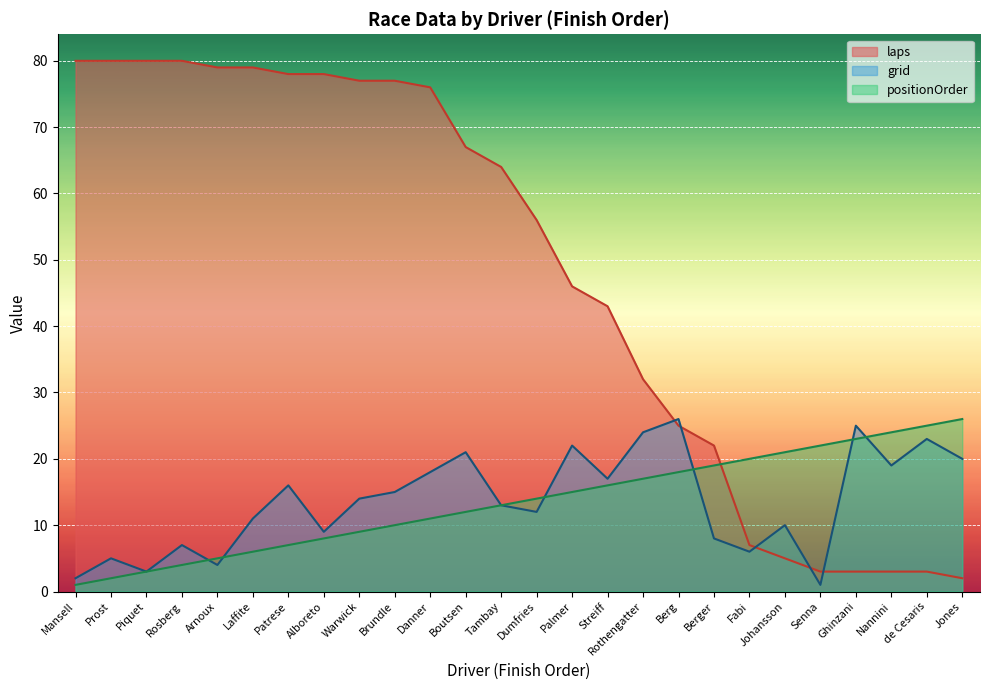

What is the value of the positionOrder point at the 11th from the left?

11